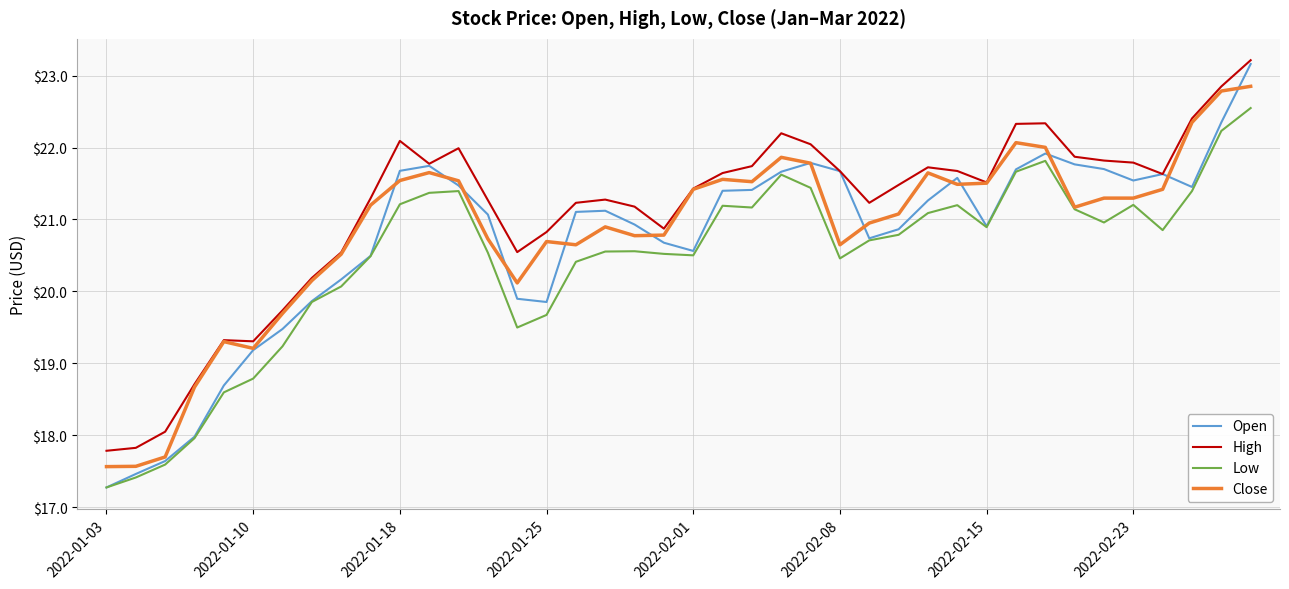

True or false: Low and High cross at least once.

False